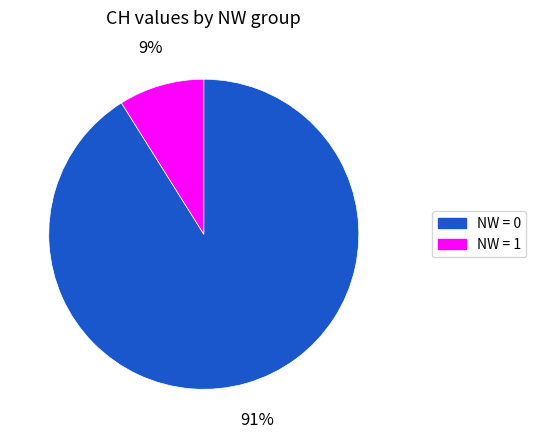

Count the number of slices in the pie.

2